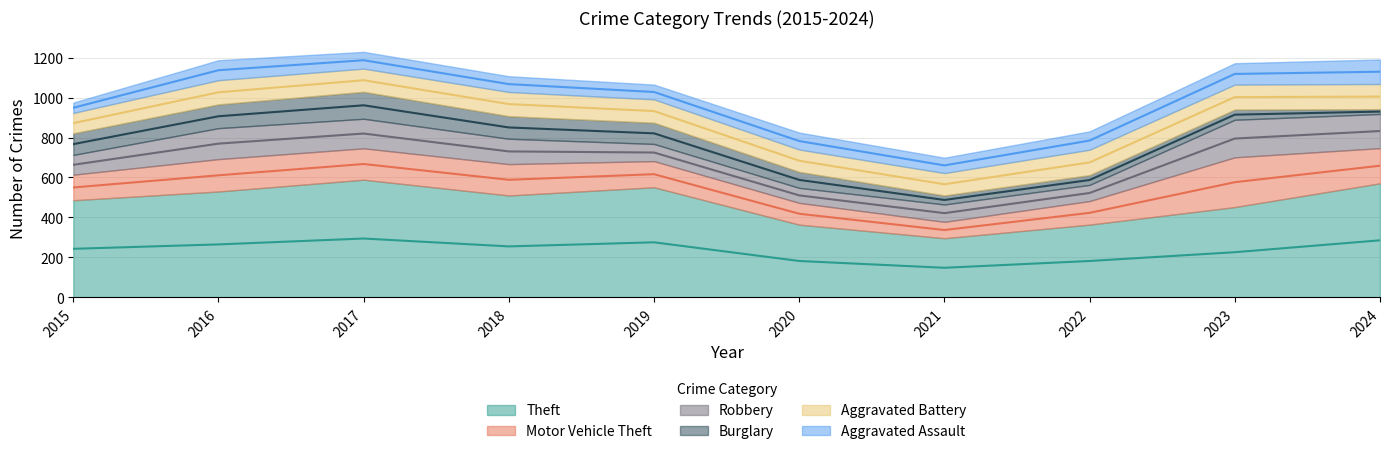

True or false: Burglary has more than 1 points higher than both neighbors.

True